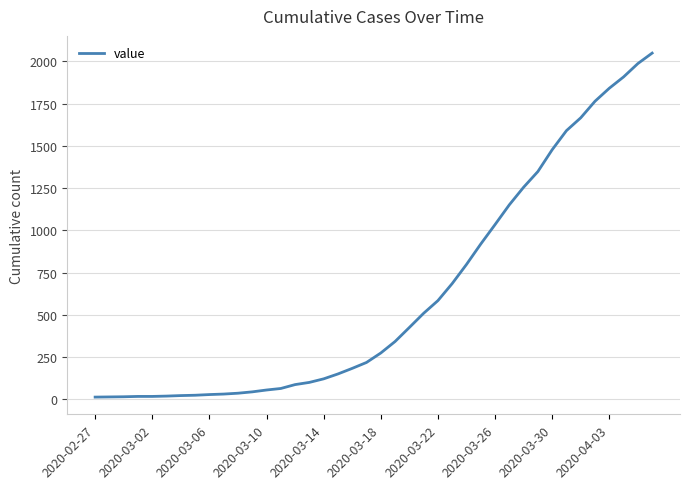

What is the greatest value displayed?

2049